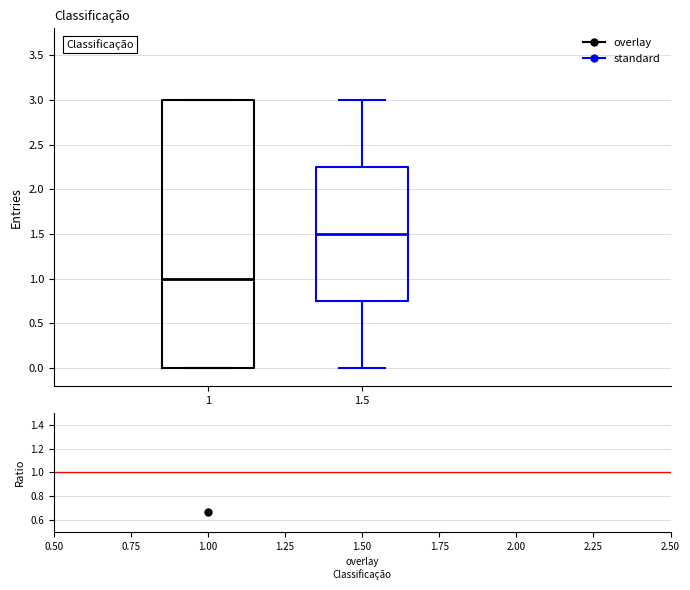

Comparing the boxes themselves (not the whiskers), which one is the tallest?

1